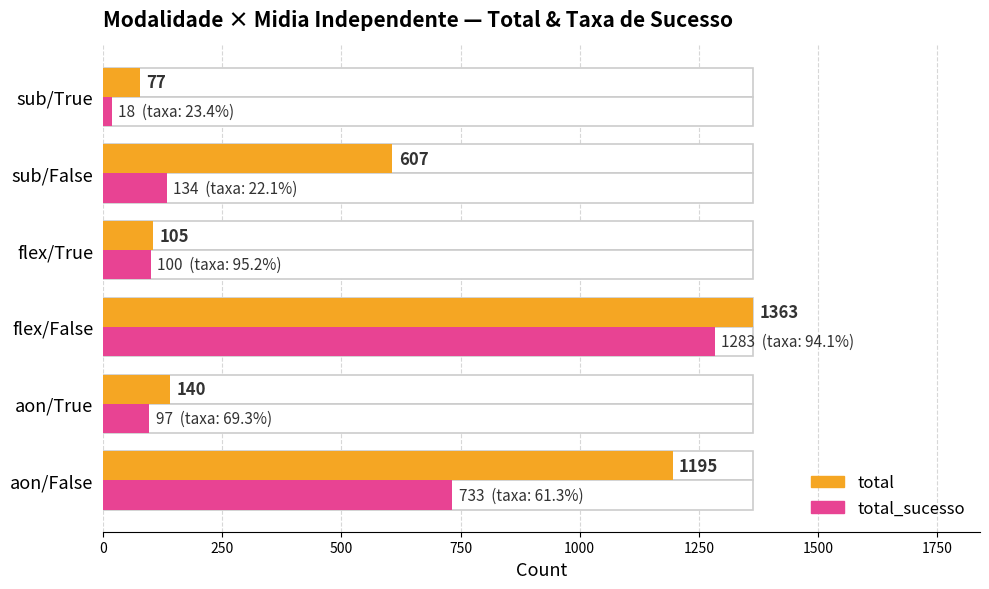

What is the difference between the highest and lowest values at aon/True?

43